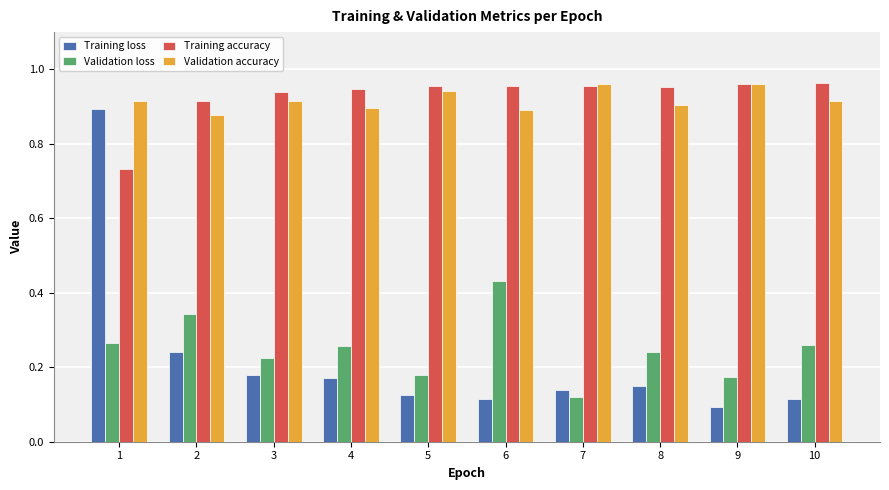

What is the total value across all series at 10?

2.3